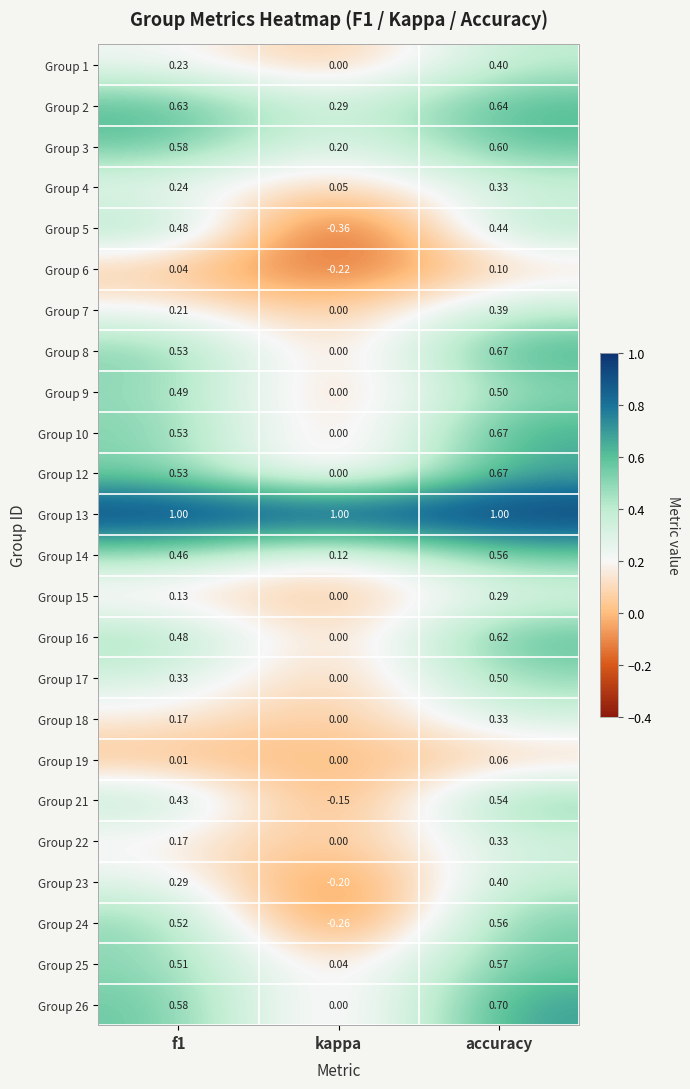

At which category is the sum across all series the highest?

accuracy